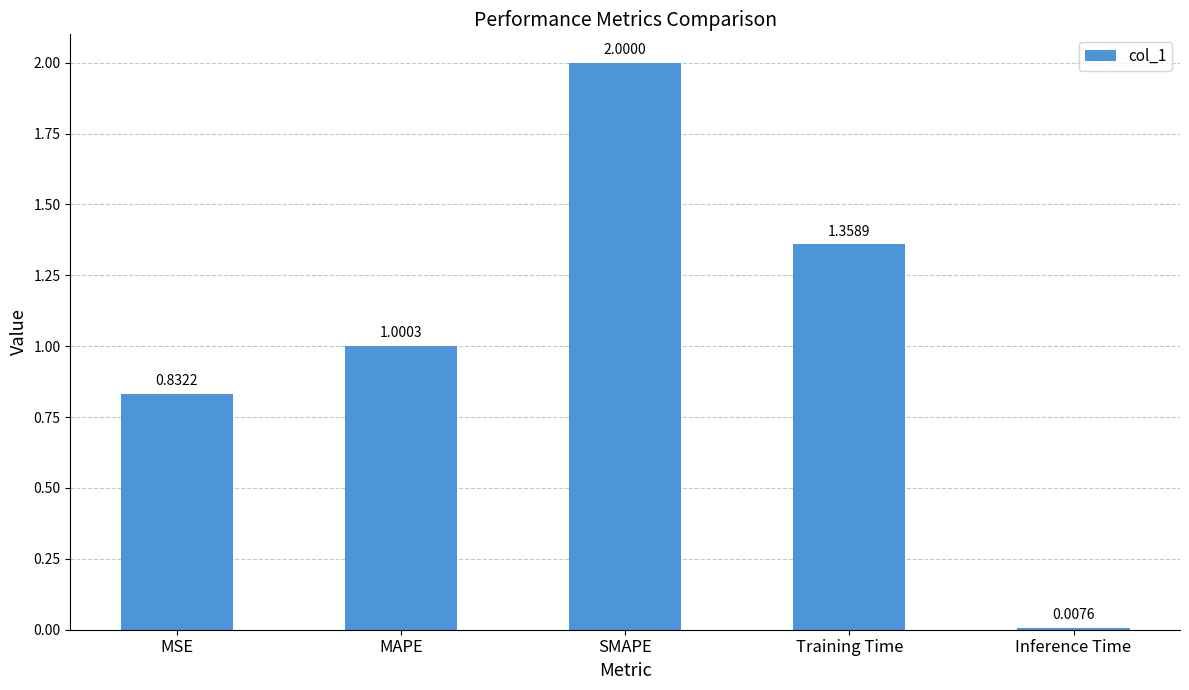

Does the chart contain any negative values?

No